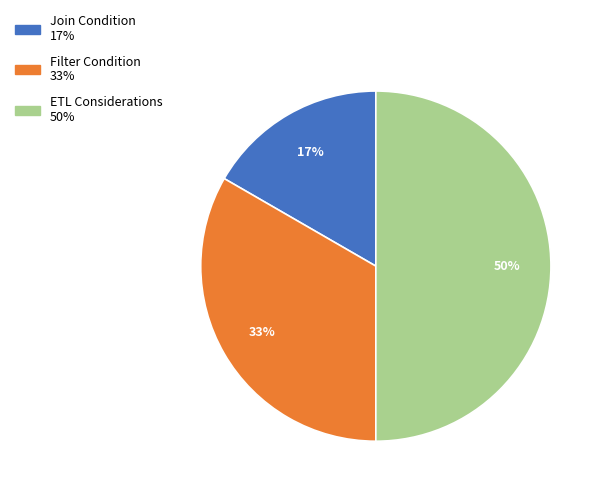

How many segments does this pie chart have?

3